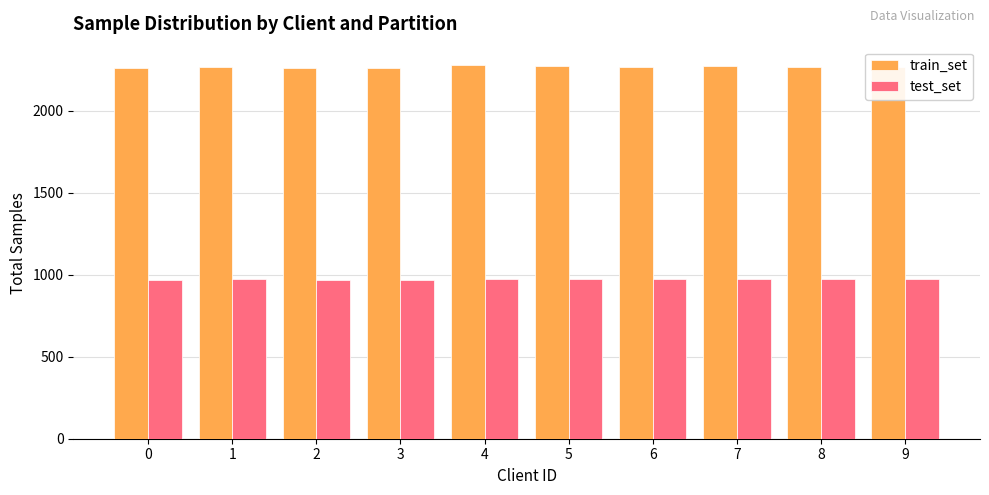

What is the total value across all series at 2?

3232